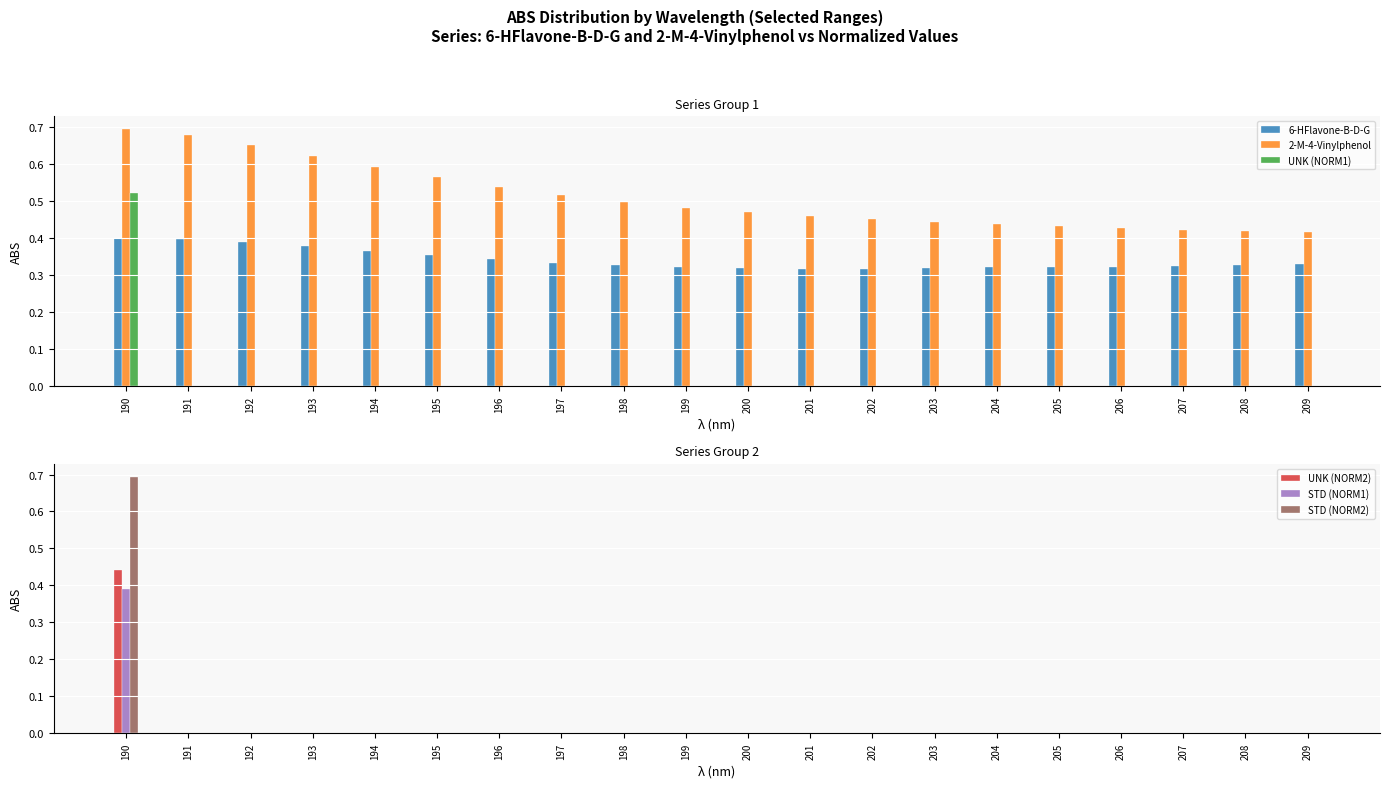

At how many categories does at least one series exceed 0?

20